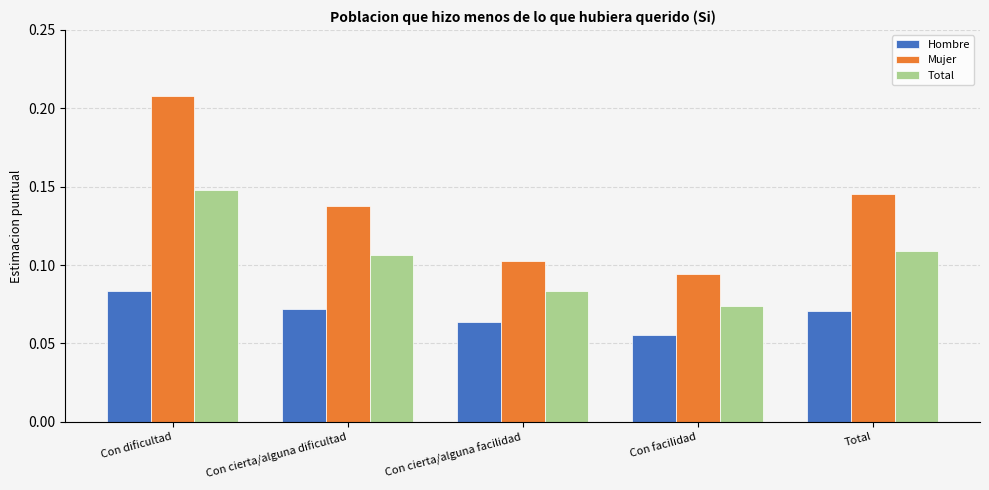

Rank the series by their maximum value, from highest to lowest.

Mujer, Total, Hombre